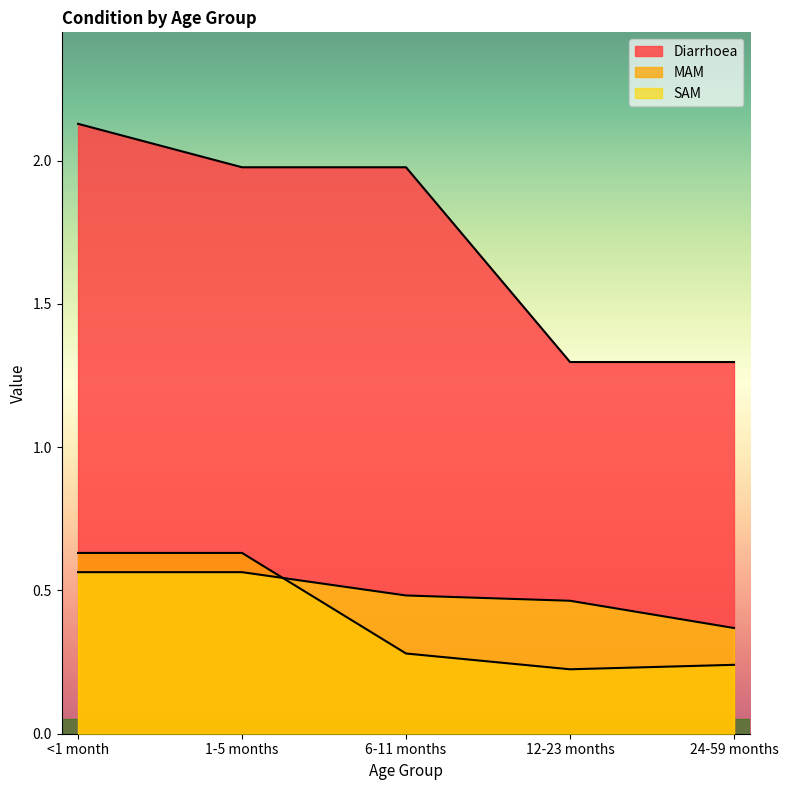

Is it true that SAM equals 0.2 at <1 month?

False